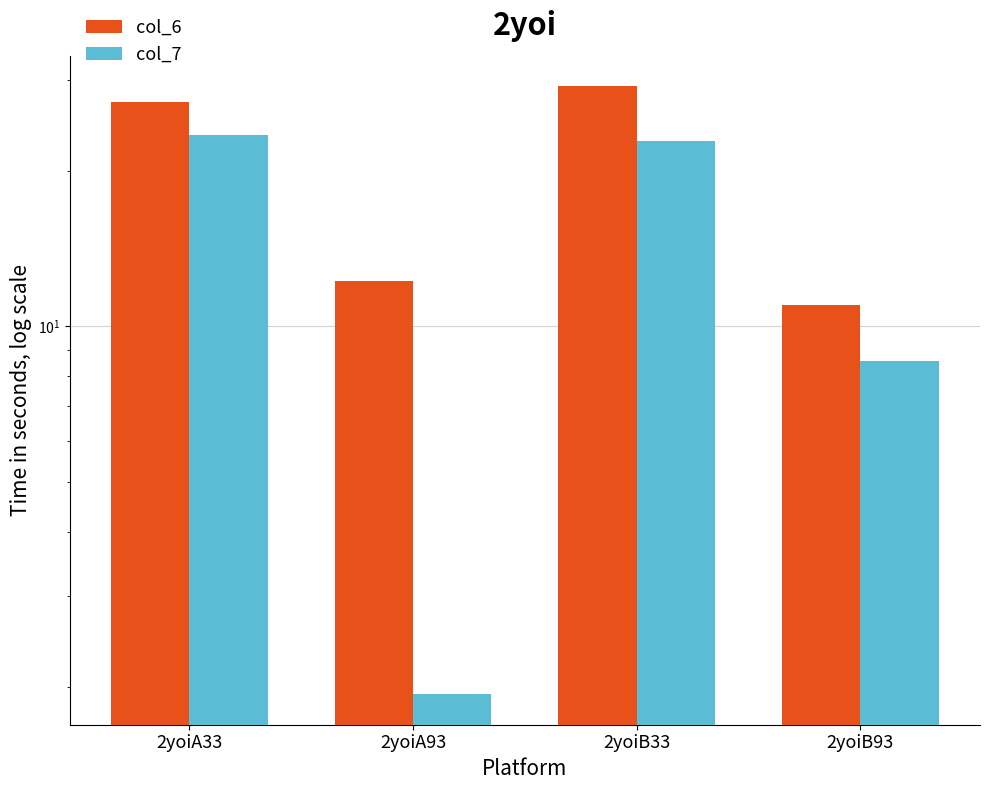

What is the label of the 3rd bar from the left?

2yoiB33